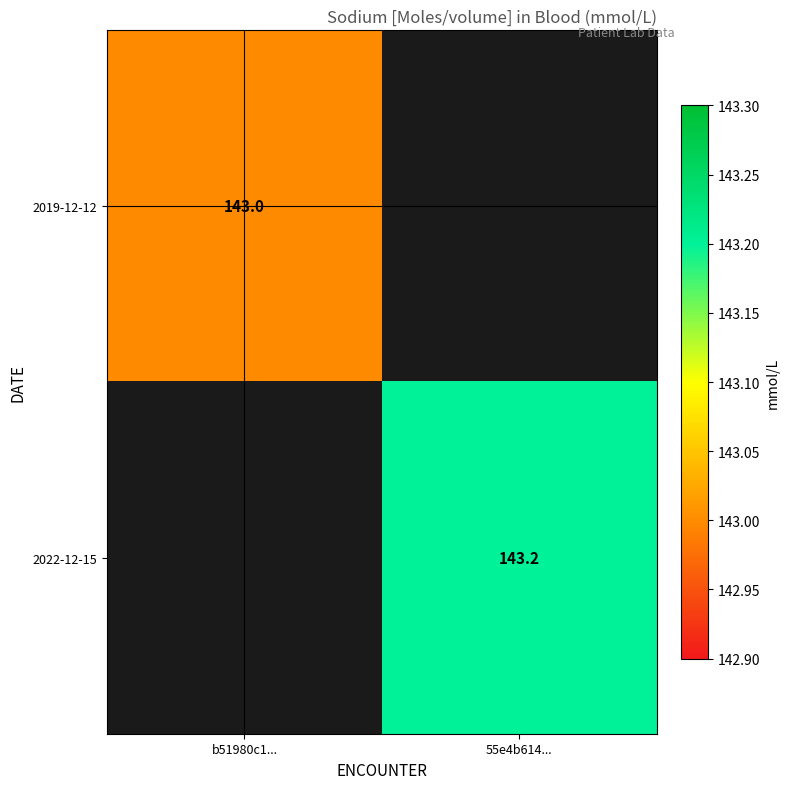

Is it true that 2022-12-15 equals 143.2 at 55e4b614...?

True